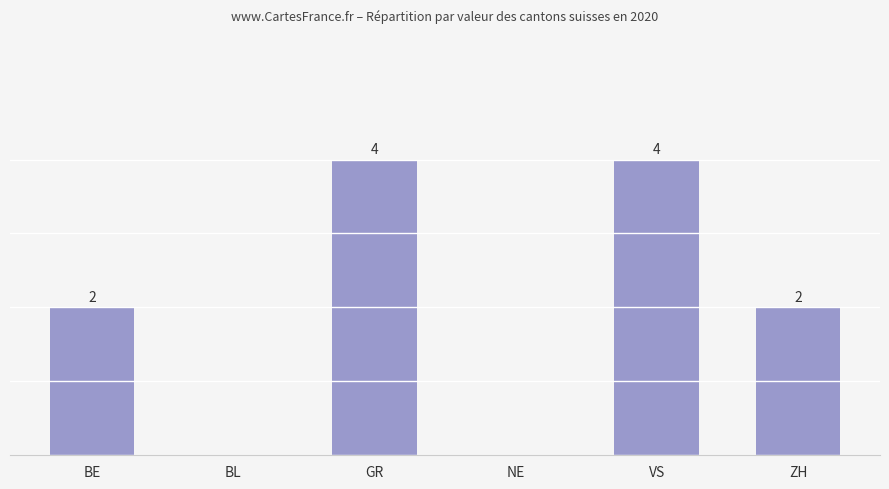

Which has a higher value, BL or VS?

VS